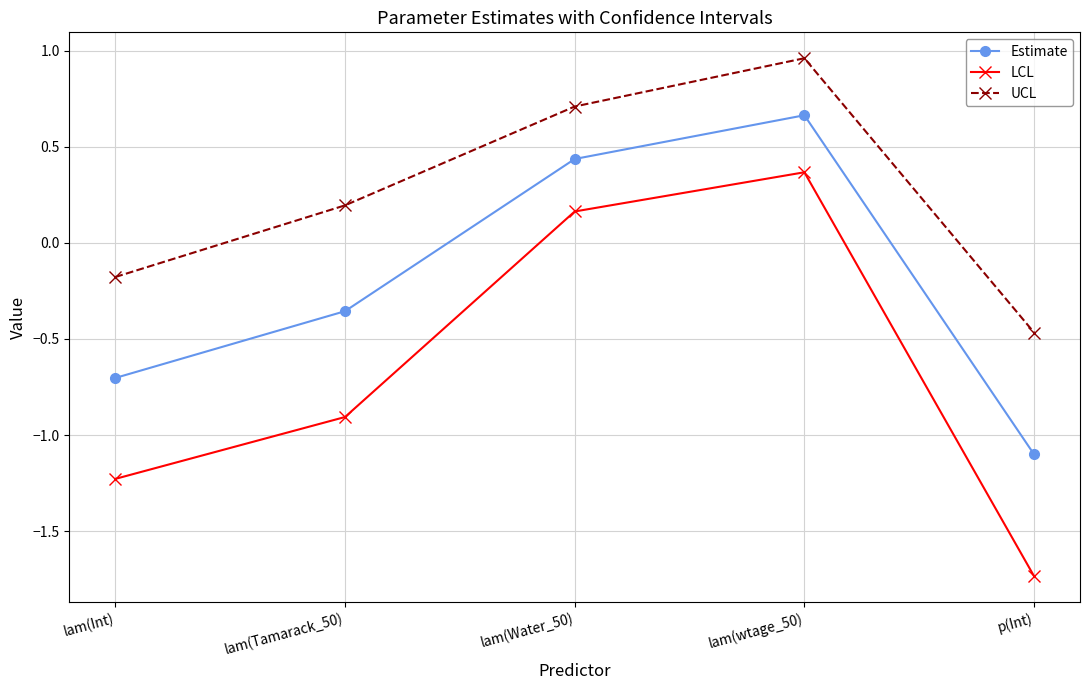

What position from the right is p(Int)?

1